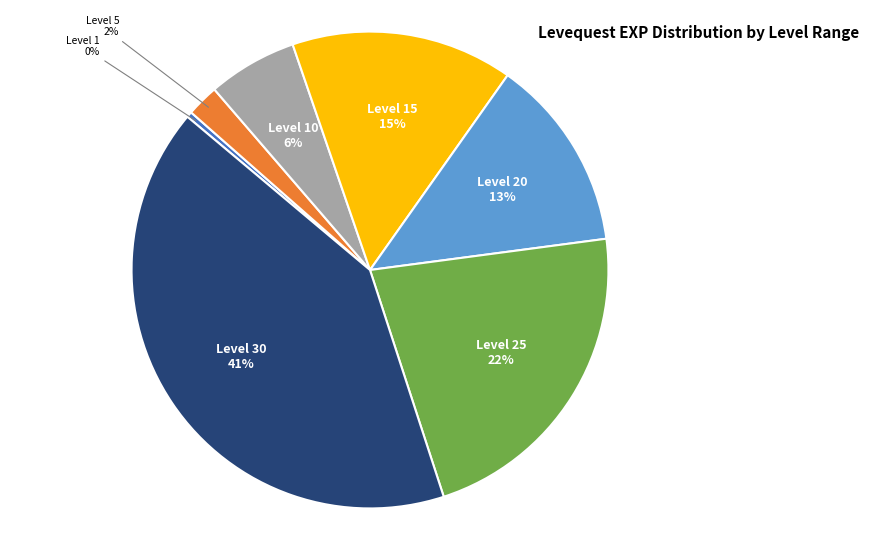

True or false: Level 1 accounts for 0% of the total.

True